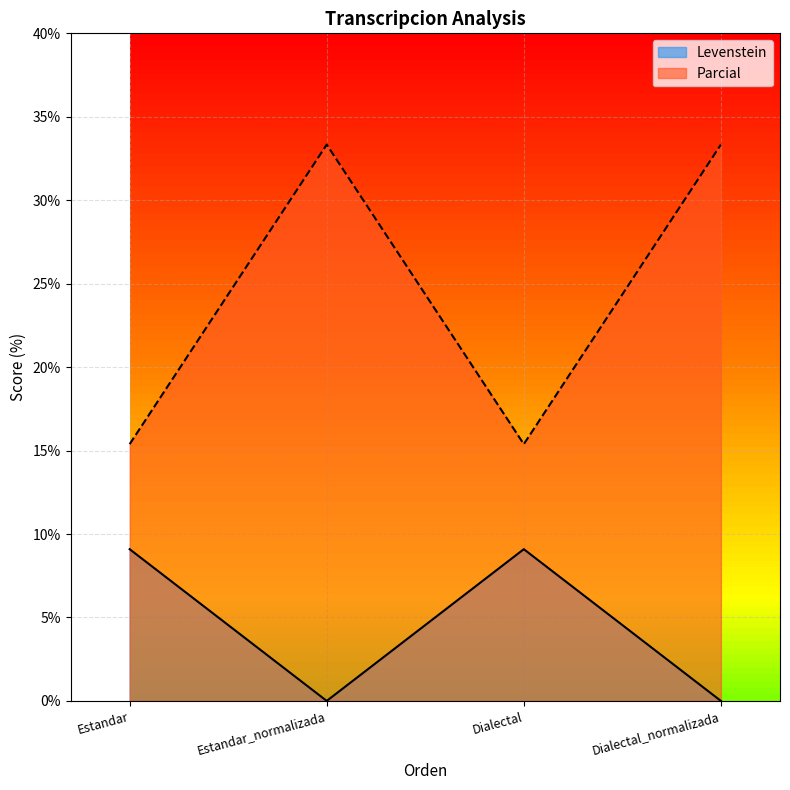

What value does the Levenstein series have at Estandar?

9.1